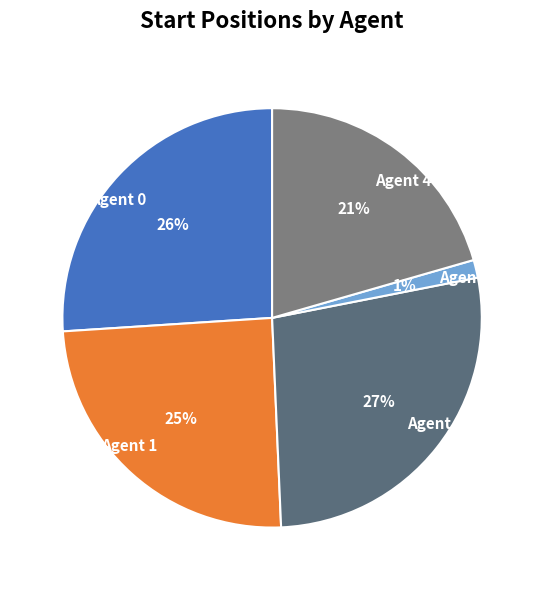

Between Agent 1 and Agent 4, which is larger?

Agent 1